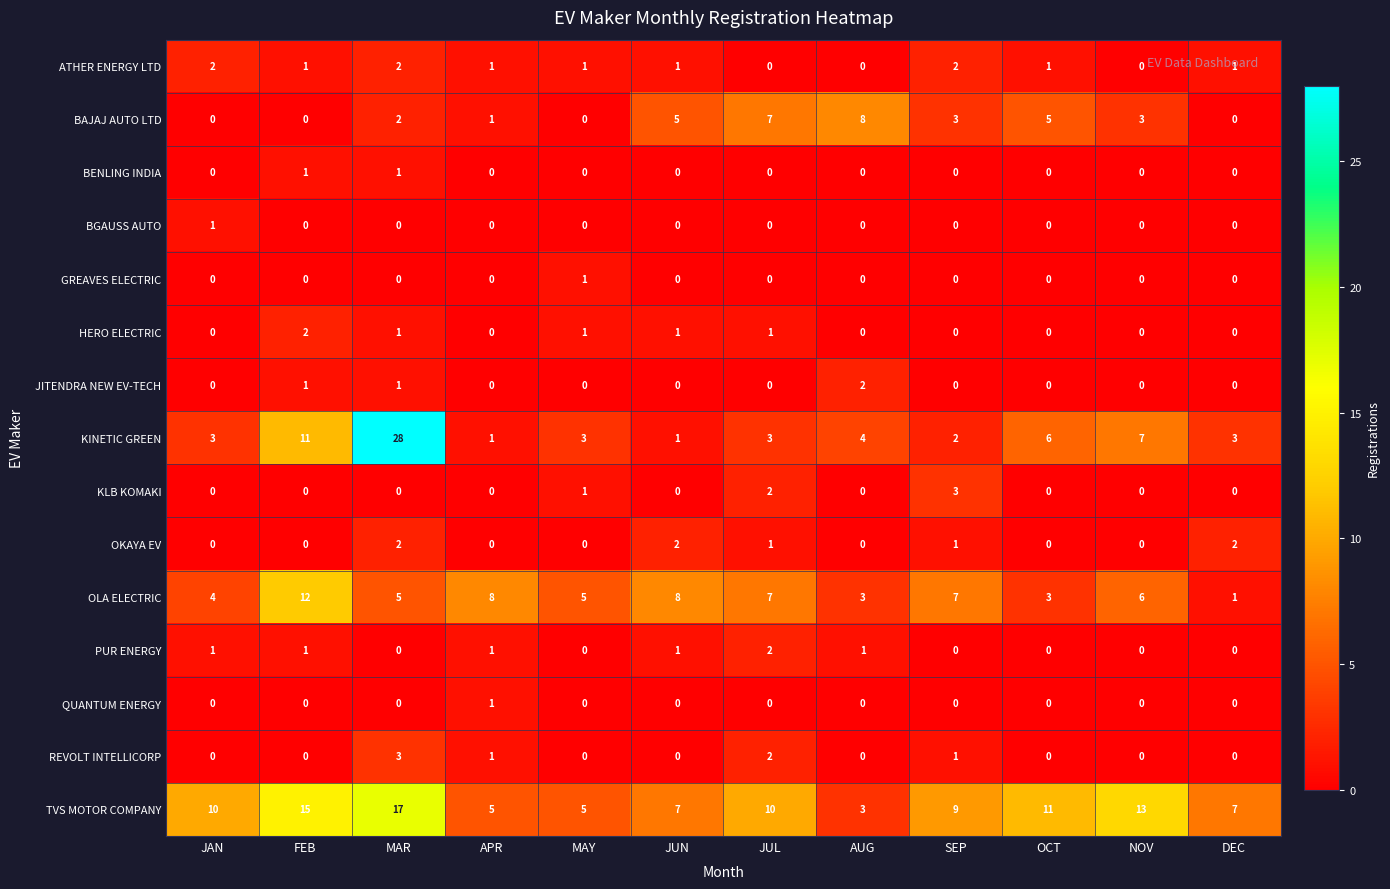

The value of GREAVES ELECTRIC at AUG is 0. True or false?

True